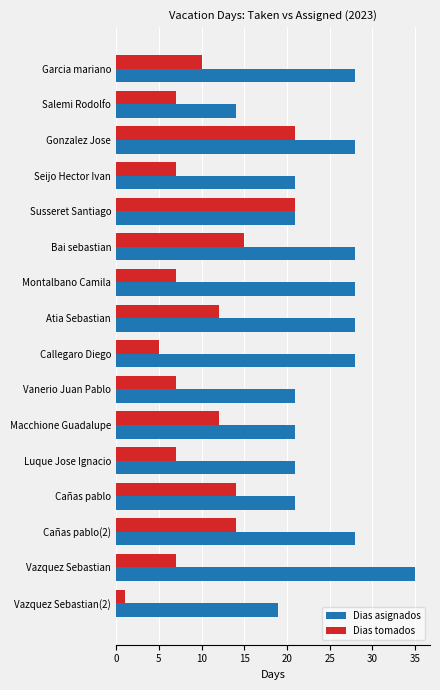

List the series in order of their peak value, lowest first.

Dias tomados, Dias asignados